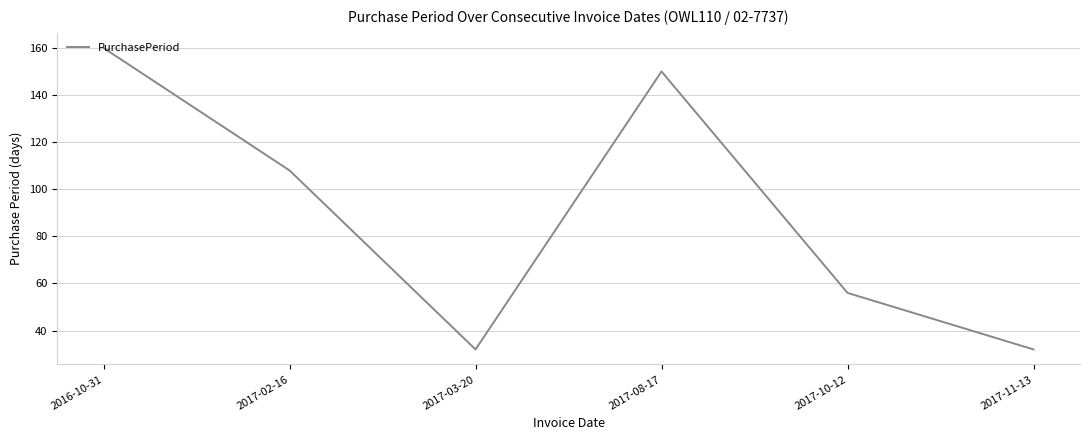

Reading left to right, list all the values displayed in this chart.

2016-10-31=160	2017-02-16=108	2017-03-20=32	2017-08-17=150	2017-10-12=56	2017-11-13=32